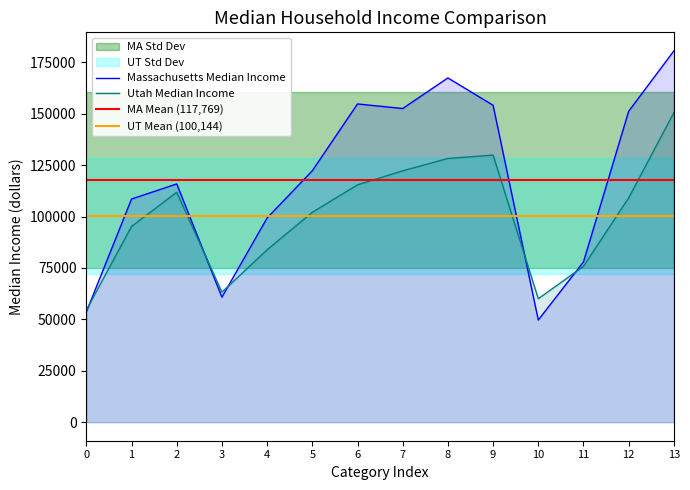

How many interior local peaks does the Utah Median Income series have?

2